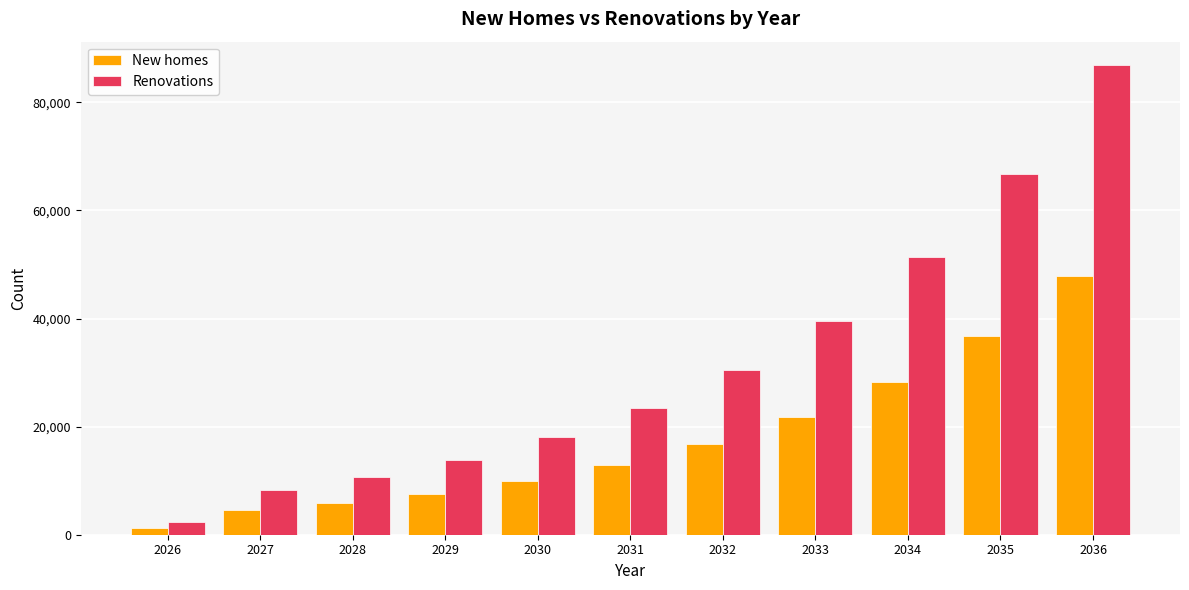

Count the number of data series in this chart.

2